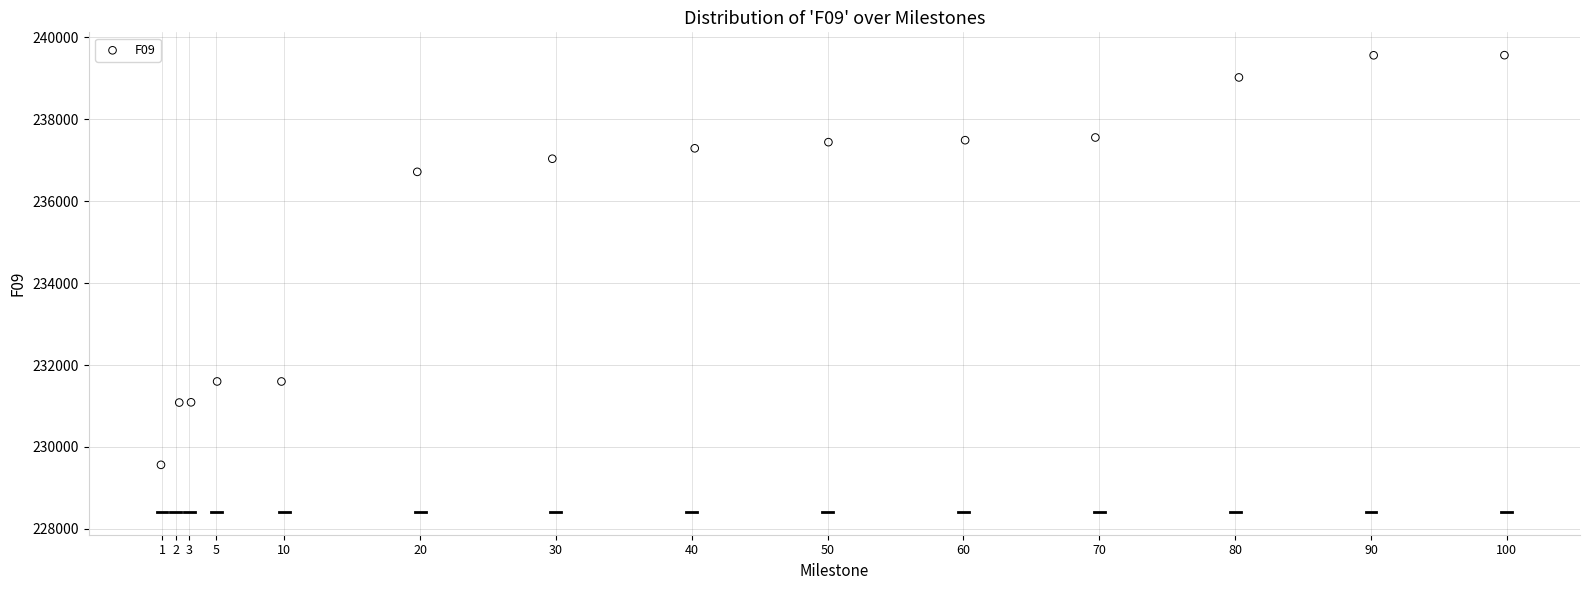

What Y value in the scatter plot is closest to 234561?

236712